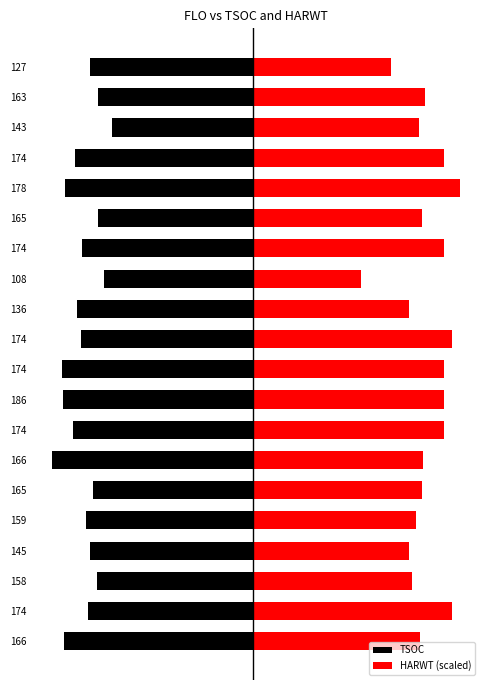

How many data points in TSOC are above -165?

9